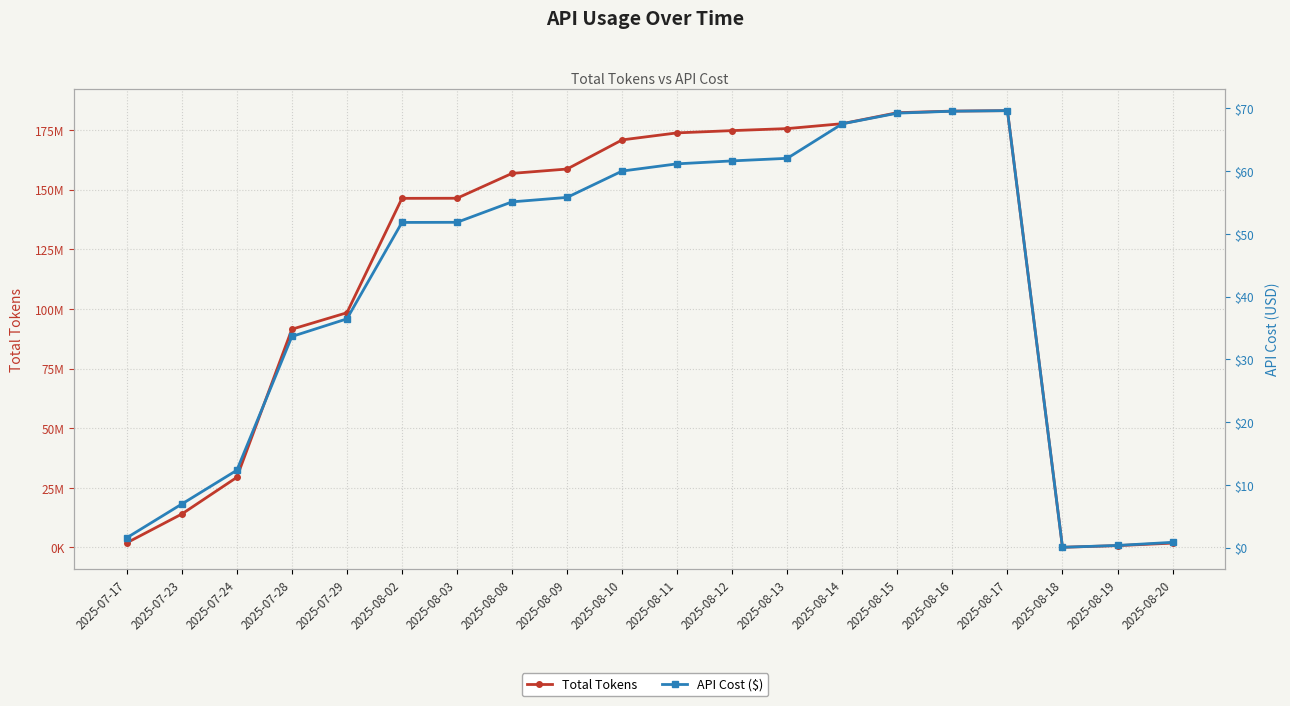

What is the lowest value of the Total Tokens series?

57977.0